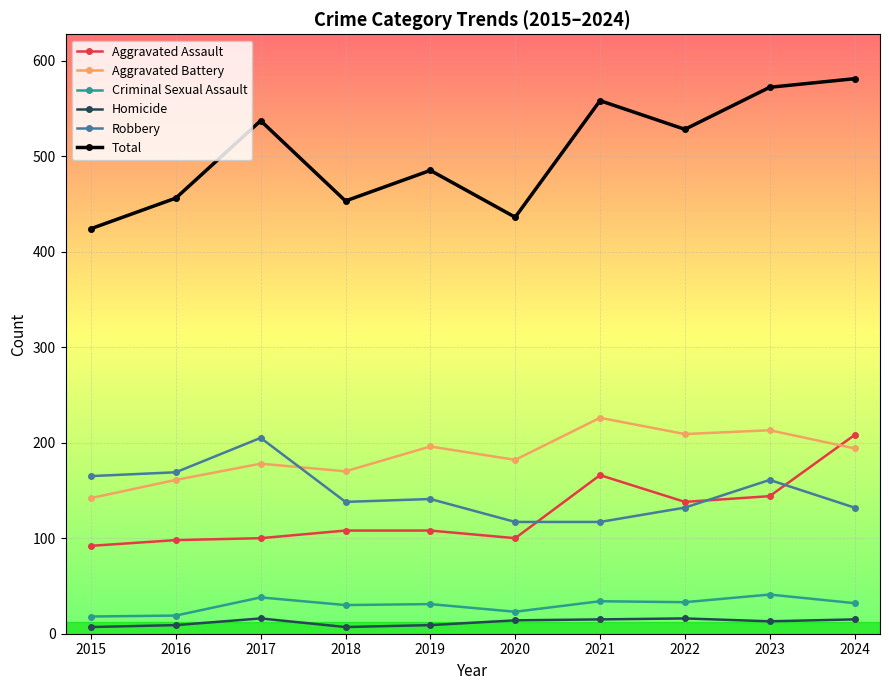

What is the total value across all series at 2018?

906